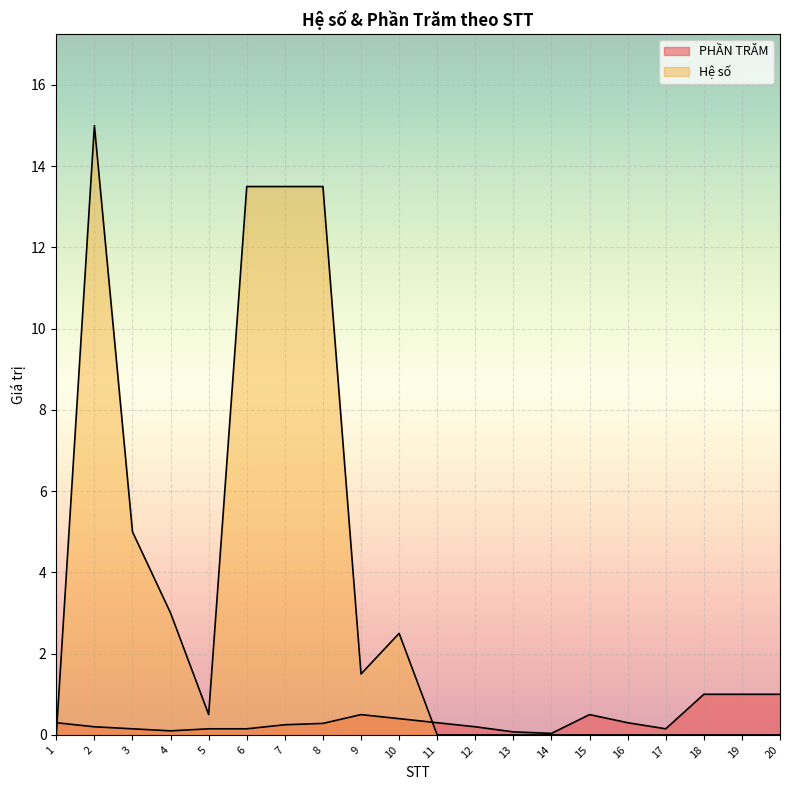

Rank the categories by PHẦN TRĂM value from highest to lowest.

18, 19, 20, 9, 15, 10, 1, 11, 16, 8, 7, 2, 12, 3, 5, 6, 17, 4, 13, 14